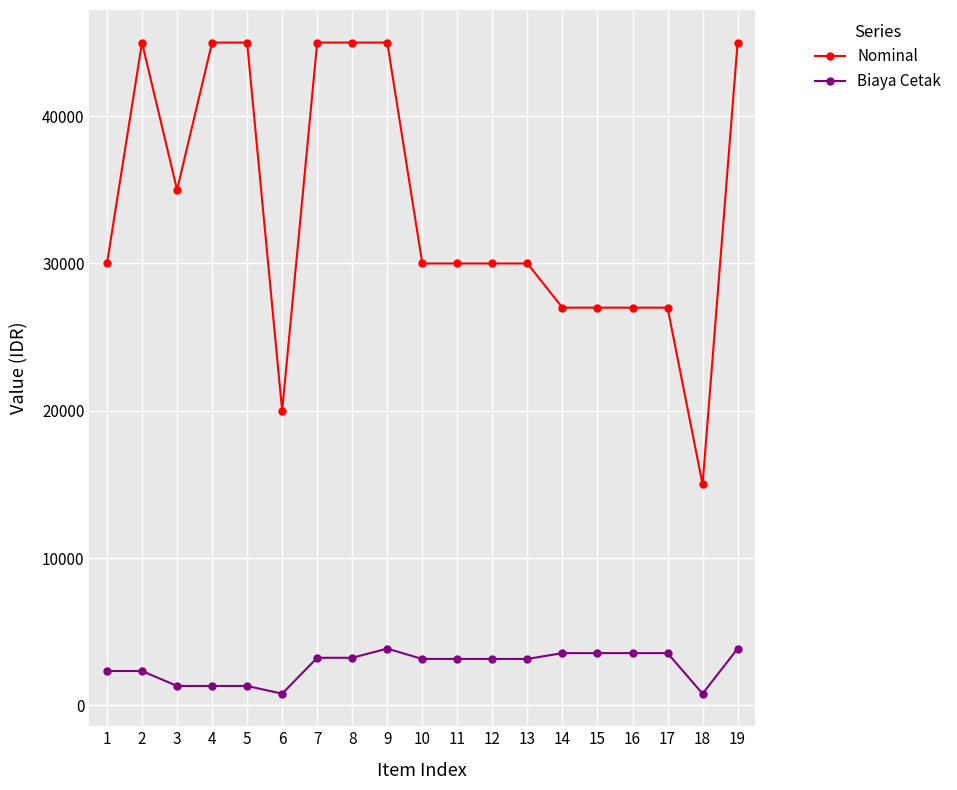

What is the value of the Nominal point at the 15th from the left?

27000.0